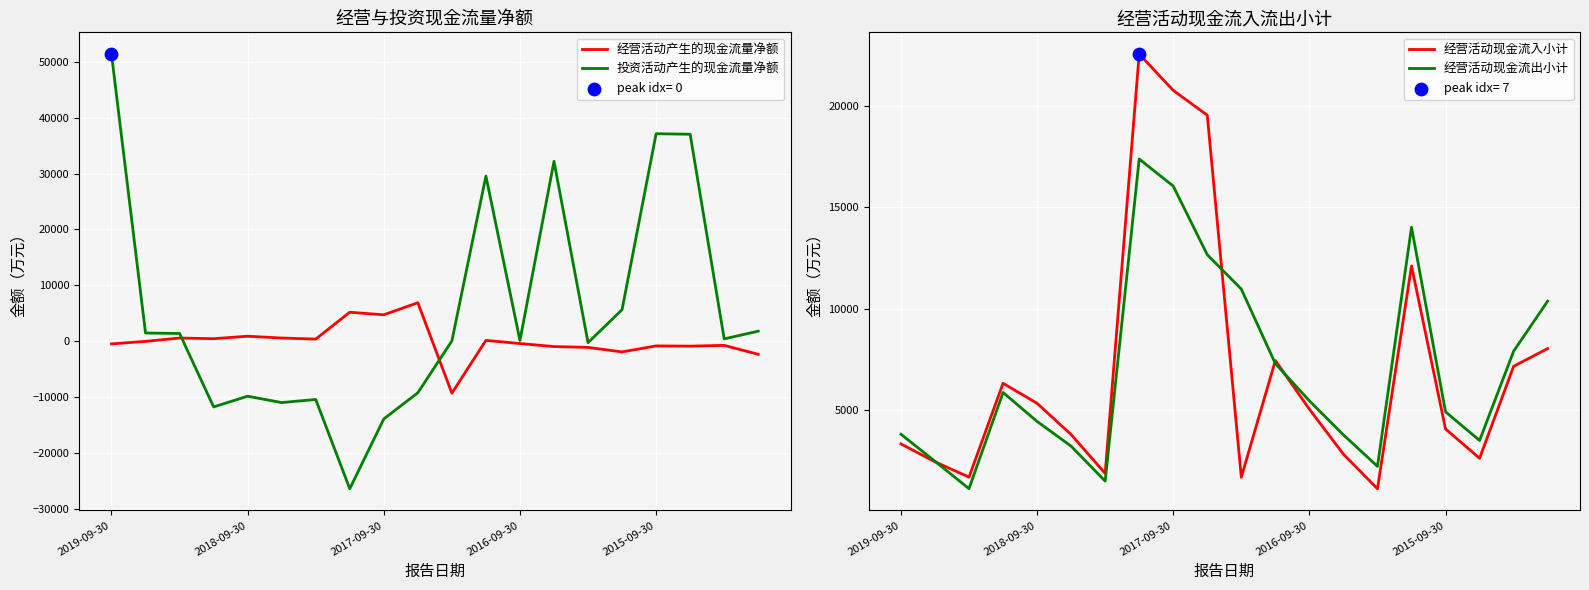

What is the total value across all series at 10?

3402